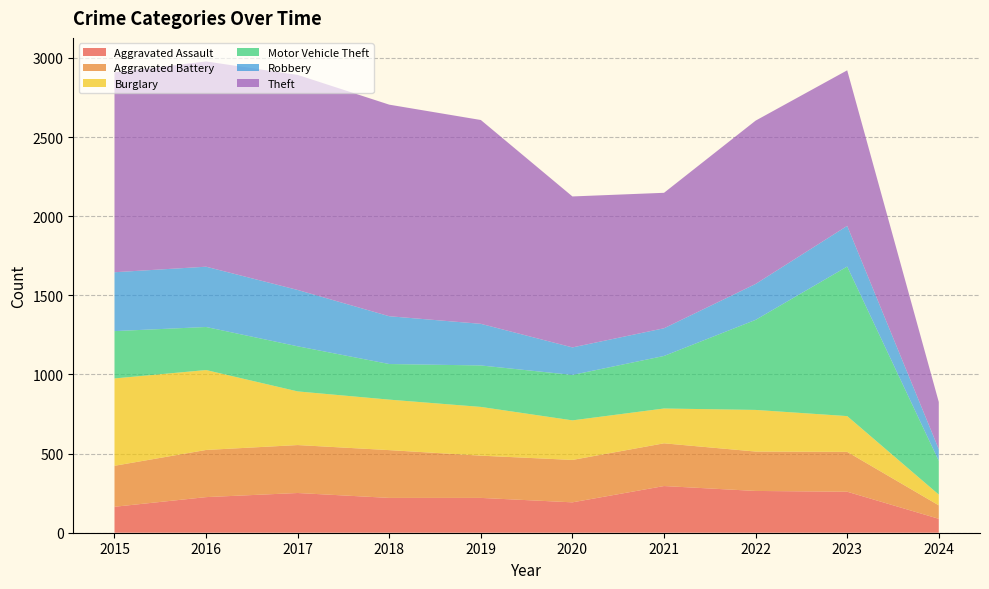

Reading right to left, transcribe all the data shown in this chart.

Aggravated Assault: 2024=88	2023=259	2022=264	2021=295	2020=192	2019=220	2018=220	2017=251	2016=225	2015=164
Aggravated Battery: 2024=85	2023=252	2022=249	2021=270	2020=268	2019=267	2018=302	2017=303	2016=298	2015=259
Burglary: 2024=68	2023=226	2022=263	2021=220	2020=250	2019=308	2018=319	2017=339	2016=505	2015=552
Motor Vehicle Theft: 2024=213	2023=945	2022=569	2021=332	2020=287	2019=262	2018=225	2017=285	2016=272	2015=299
Robbery: 2024=74	2023=257	2022=227	2021=175	2020=174	2019=263	2018=302	2017=356	2016=381	2015=372
Theft: 2024=298	2023=983	2022=1032	2021=856	2020=954	2019=1288	2018=1337	2017=1359	2016=1297	2015=1263